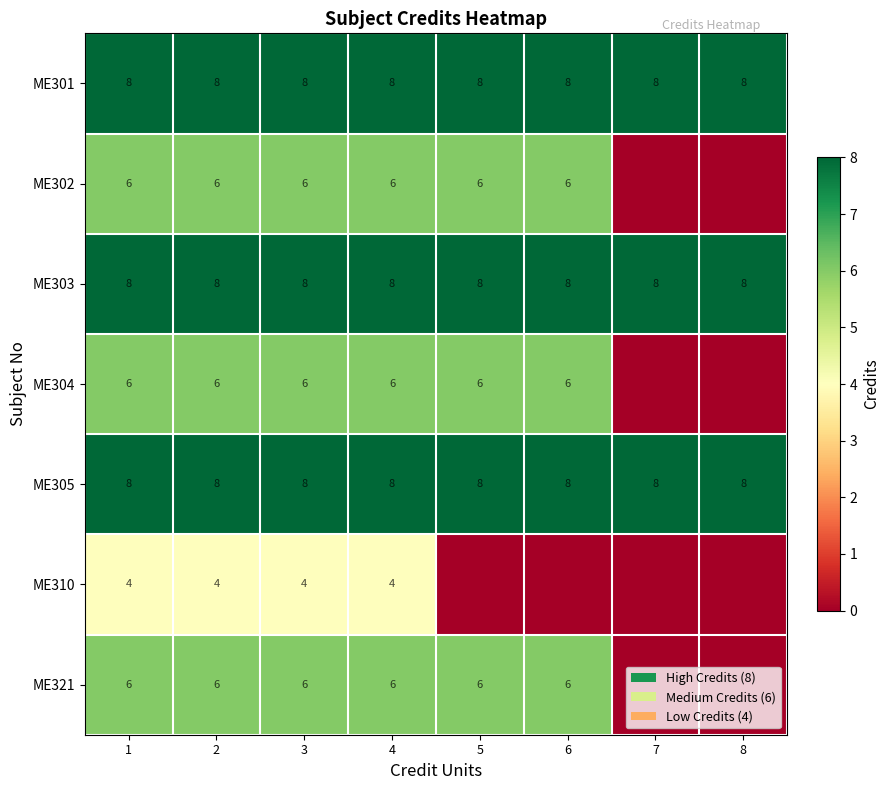

The ME303 series shows 8 at 1. True or false?

True